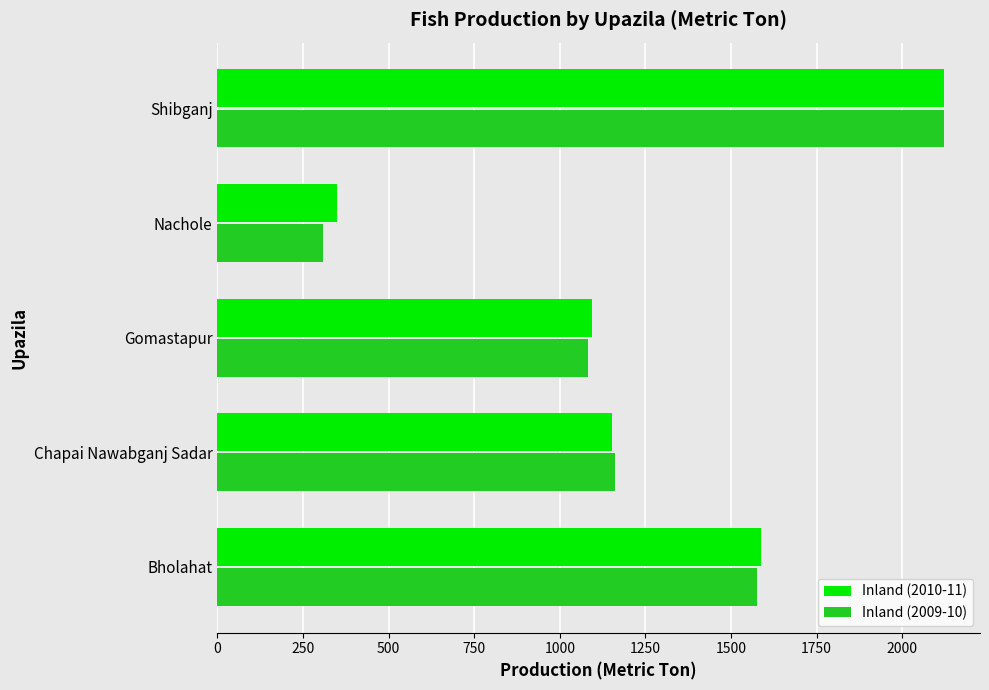

What is the average value of the Inland (2009-10) series?

1250